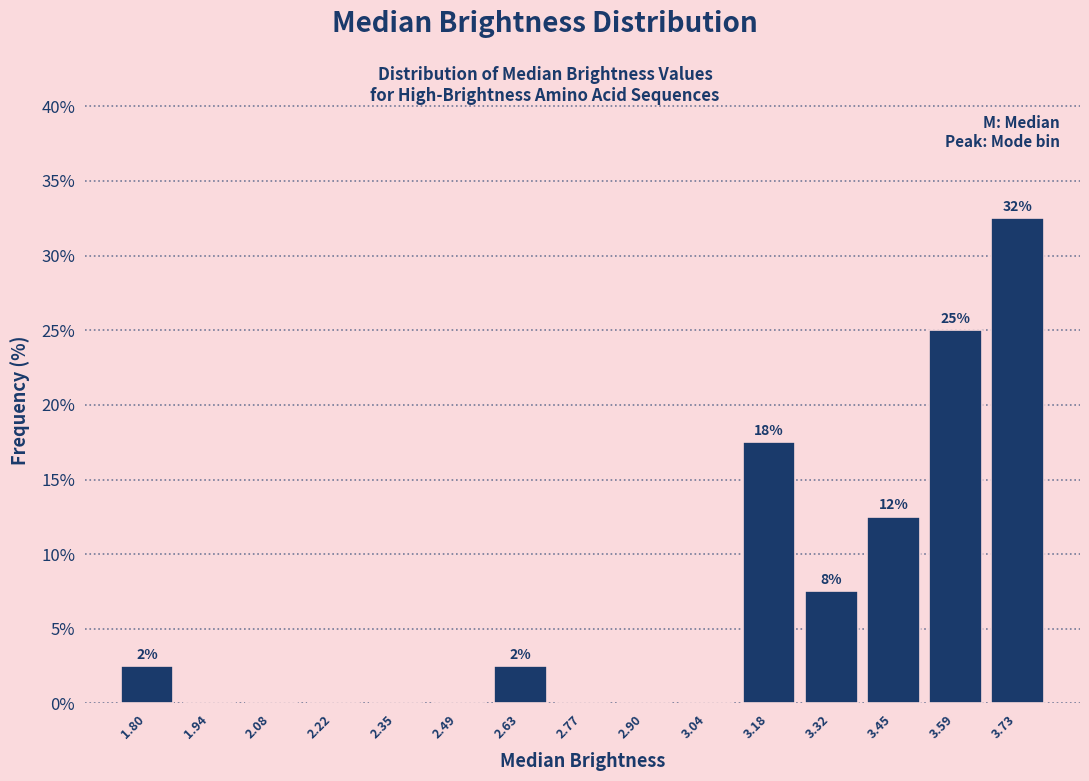

Which range on the x-axis has the tallest bar?

3.66 to 3.80